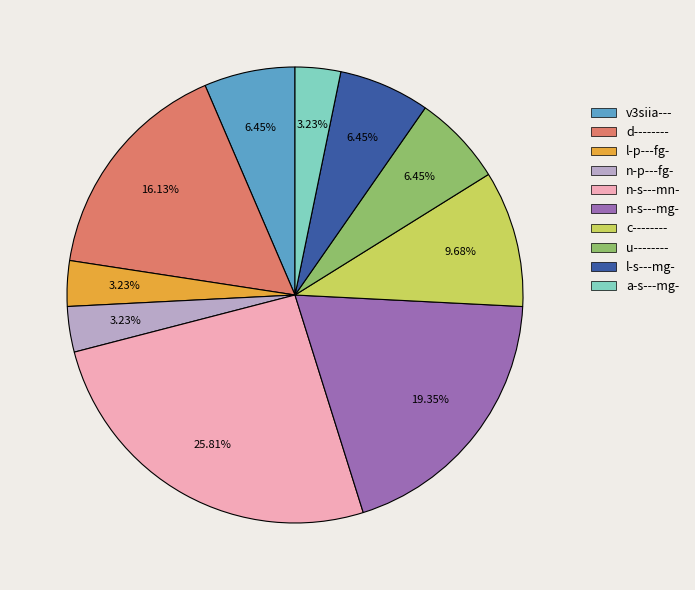

Which category has the biggest portion of the pie?

n-s---mn-